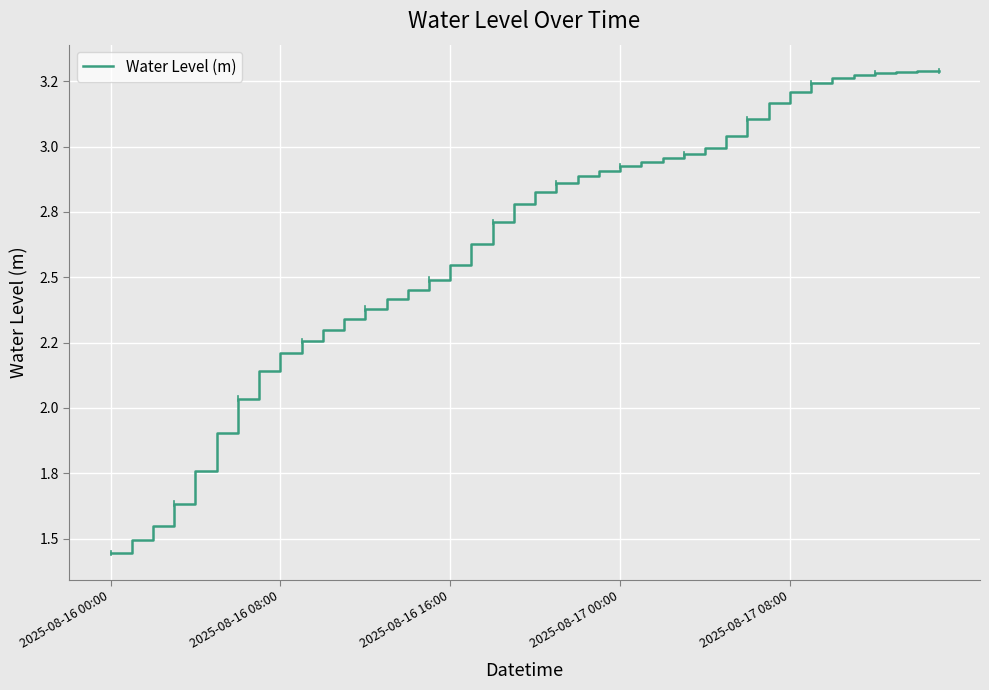

What is the label of the 35th point from the right?

5